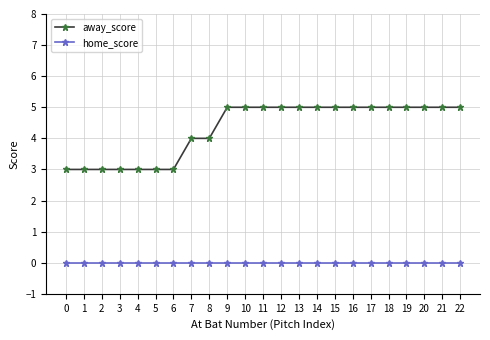

Rank the series at 6 from highest to lowest value.

away_score, home_score